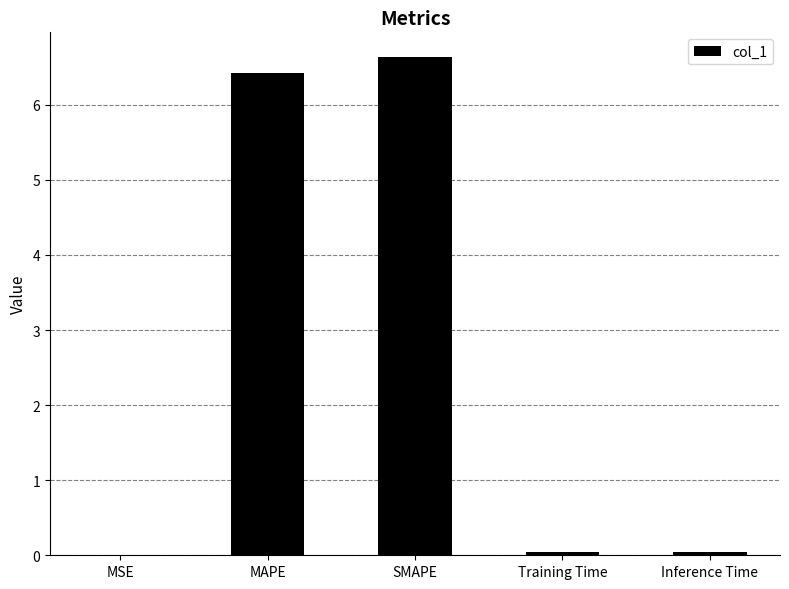

What is the sum of all values?

13.1